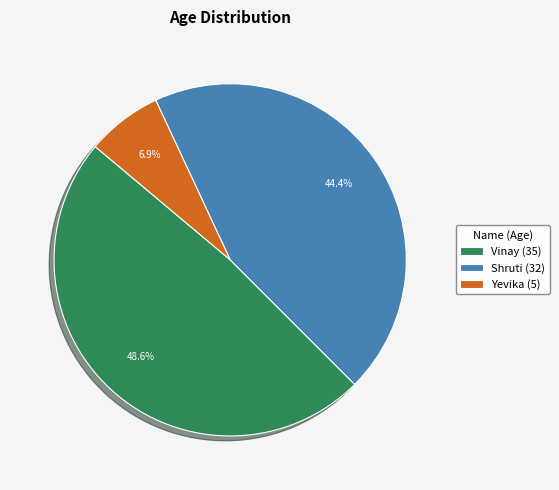

True or false: Shruti accounts for 44% of the total.

True